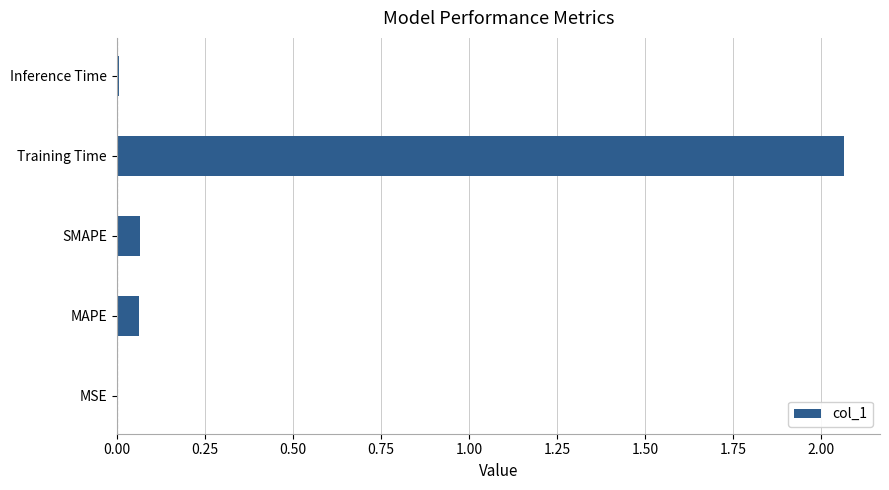

Which label corresponds to the largest value in the chart?

Training Time